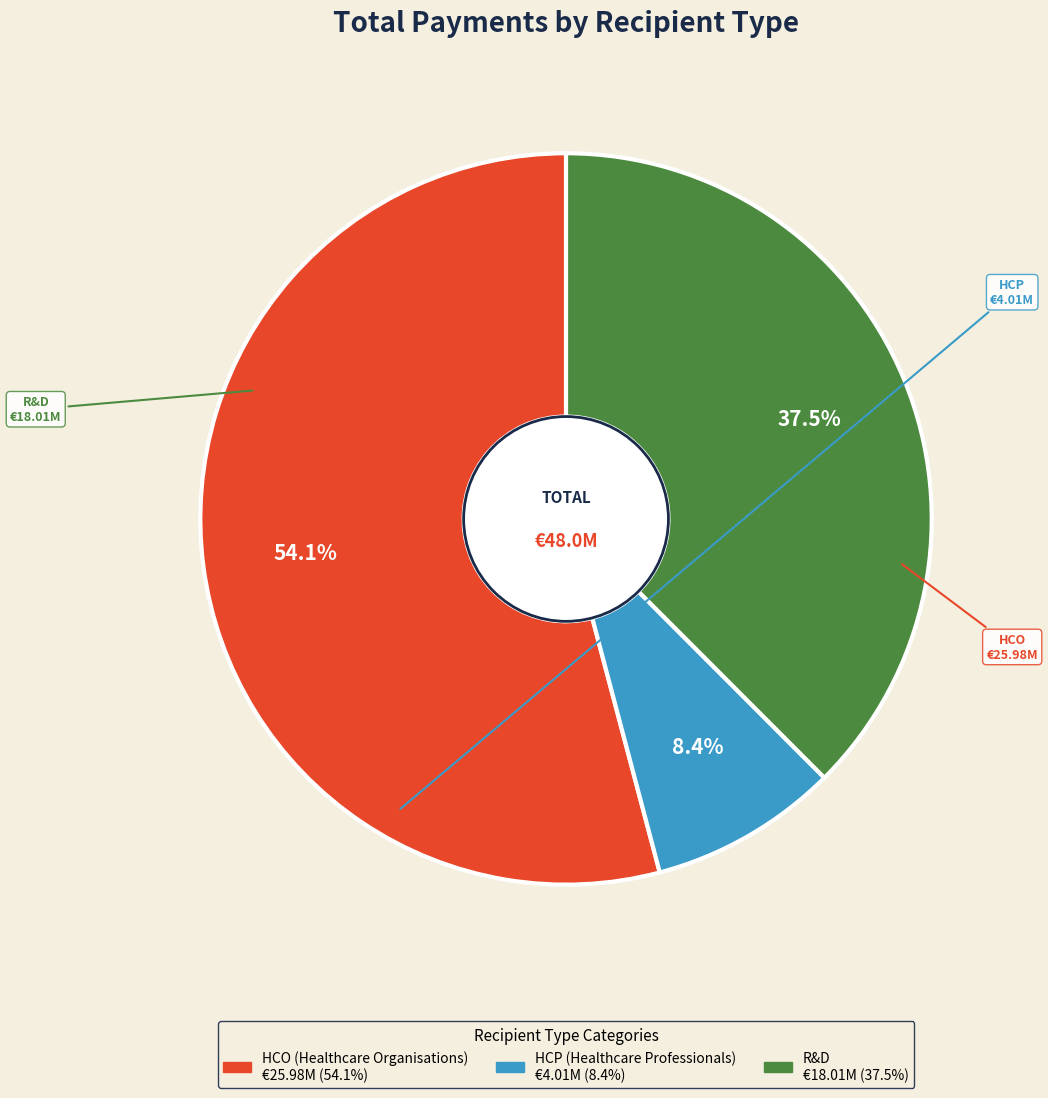

Is there any slice that represents more than half of the pie?

Yes